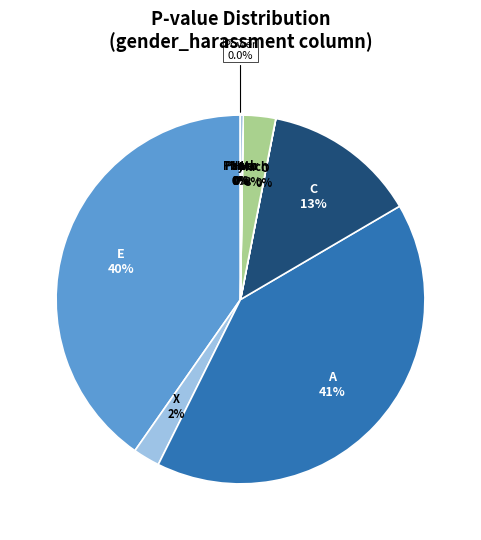

Does hexaco_A account for over 50% of the chart?

No